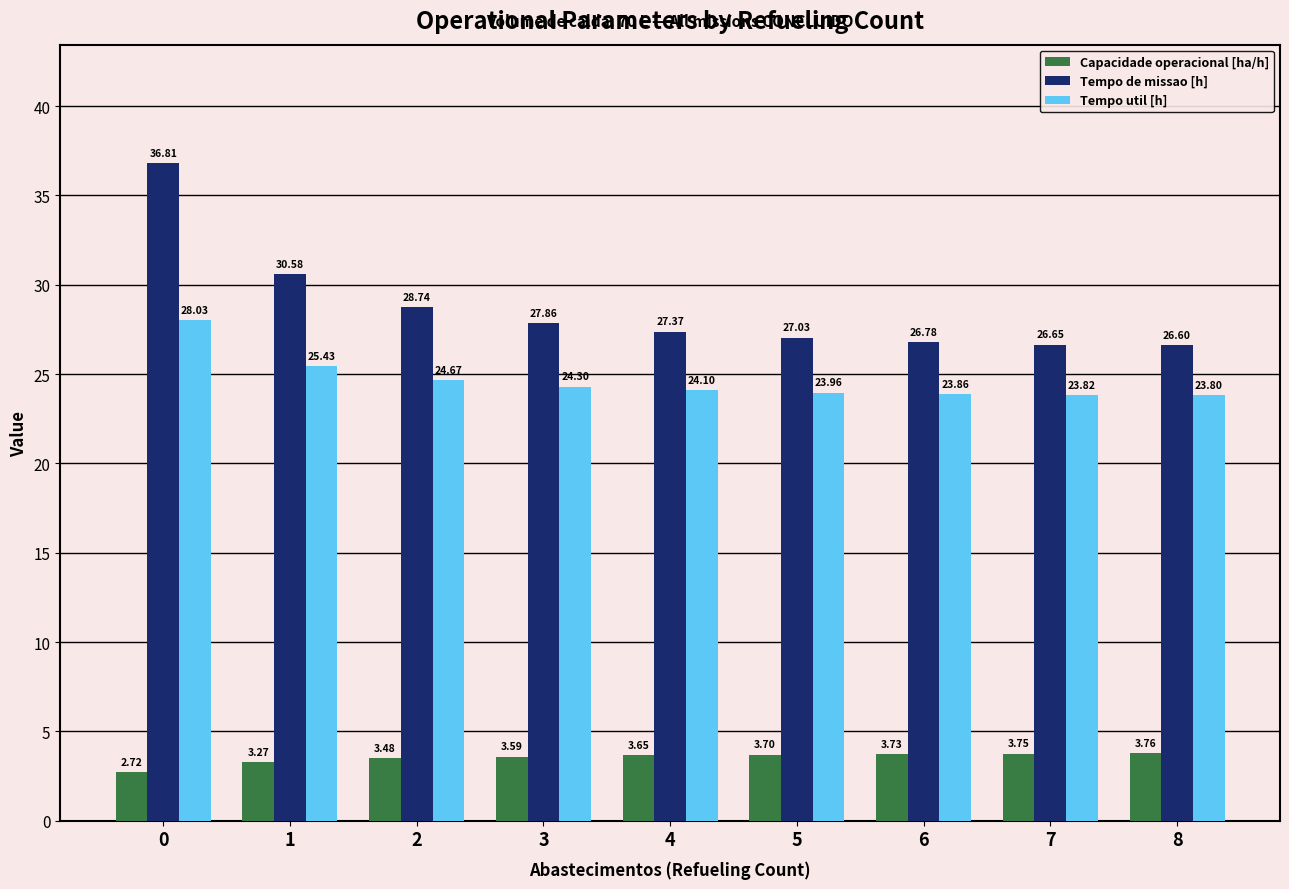

List the labels in order of Capacidade operacional [ha/h] value, largest first.

8, 7, 6, 5, 4, 3, 2, 1, 0